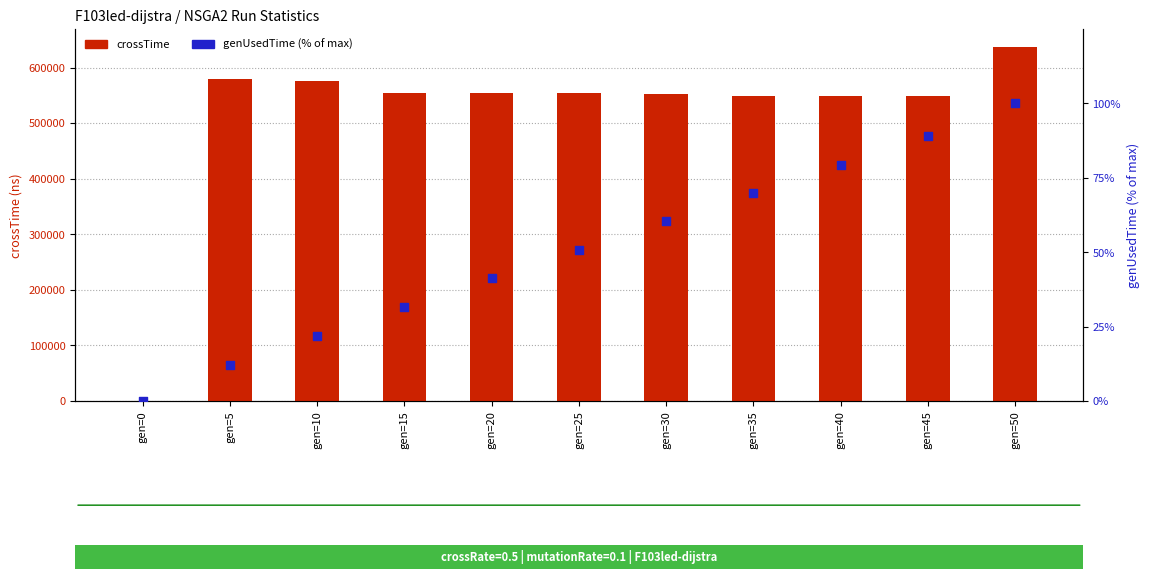

At which category is the sum across all series the highest?

gen=50